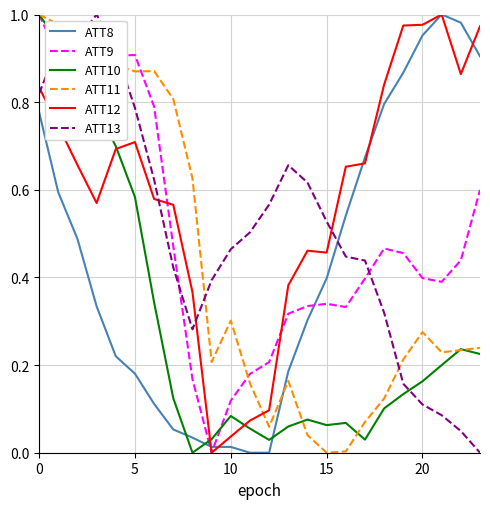

Which series has the largest total across all categories?

ATT12